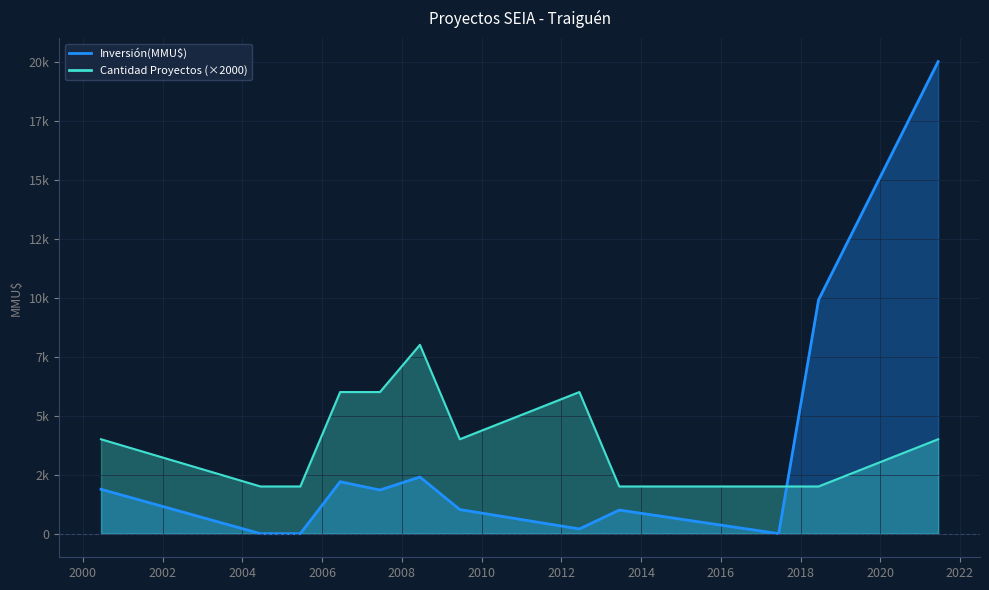

Which series ends up on top after the final intersection of Count and Inversión(MMU$)?

Inversión(MMU$)